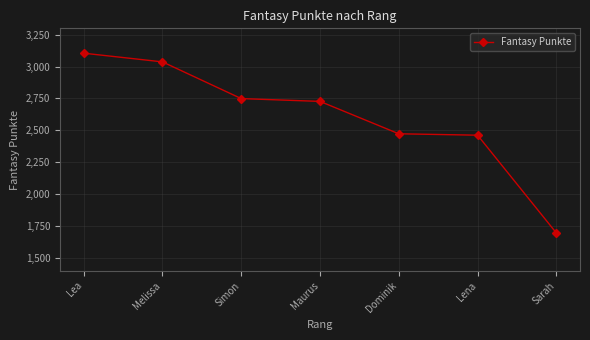

Between Sarah and Lena, which is larger?

Lena